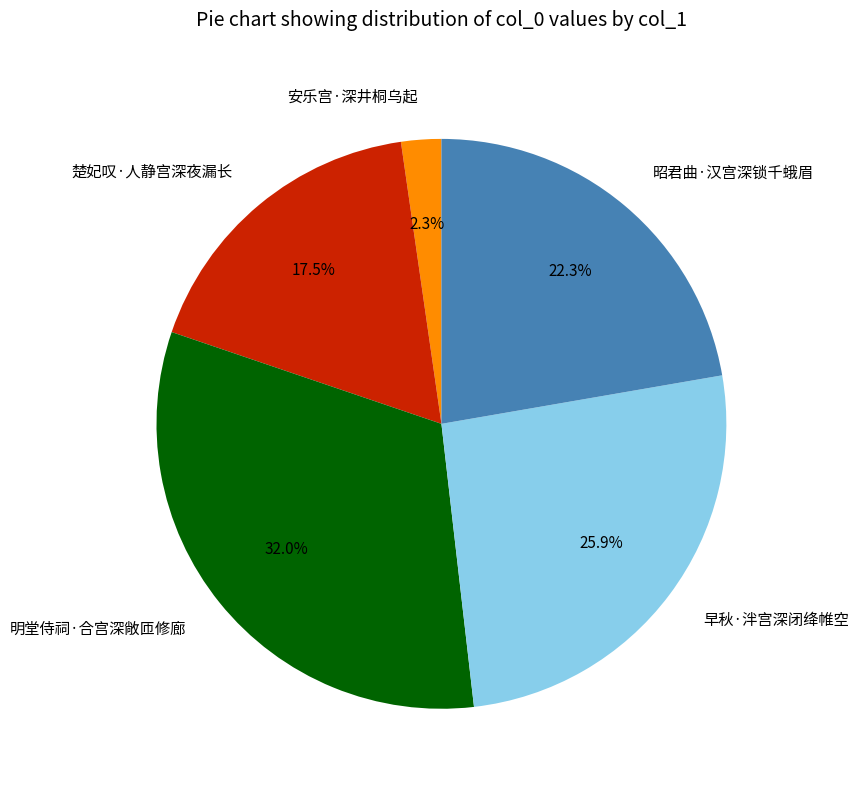

Does any single category account for the majority?

No